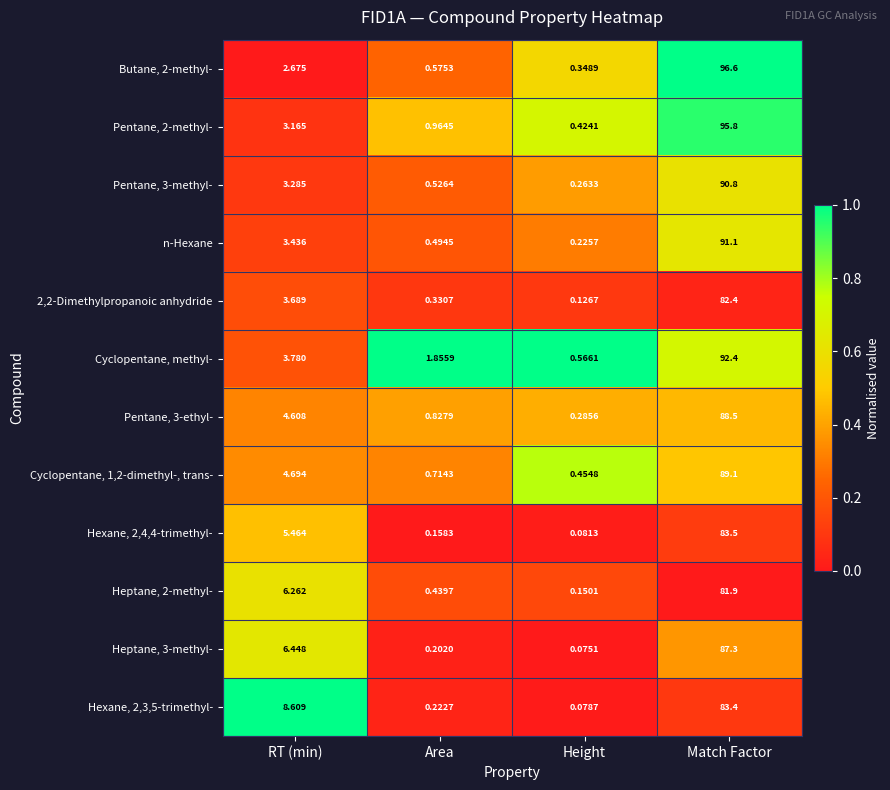

Which label corresponds to the largest value in the chart?

Match Factor